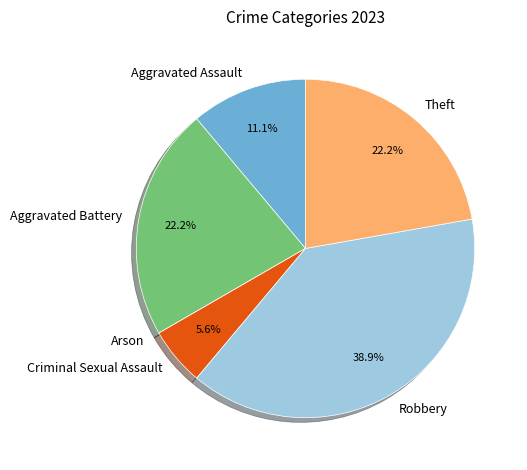

Do Theft and Robbery together represent more than half of the pie?

Yes